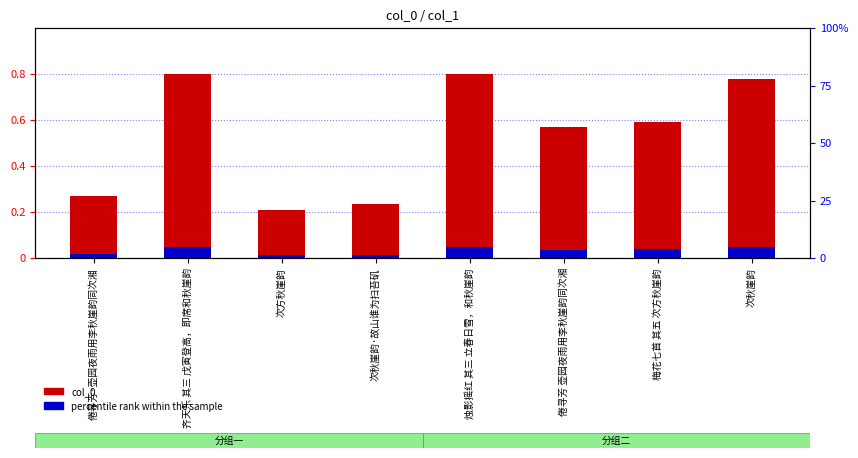

Rank the series by their average value, from highest to lowest.

col_0, percentile rank within the sample